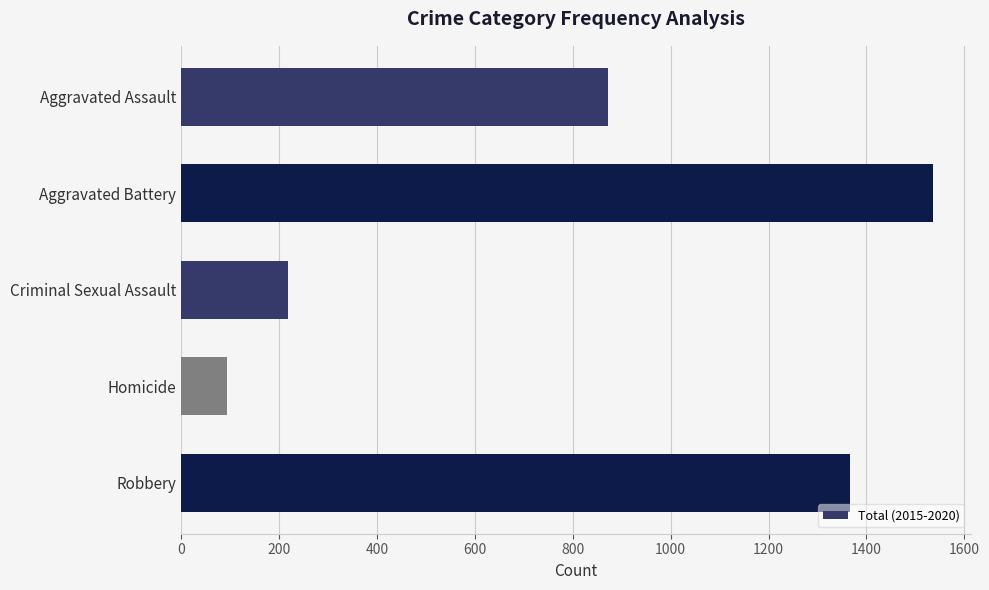

True or false: the data shows 1536 at Aggravated Battery.

True